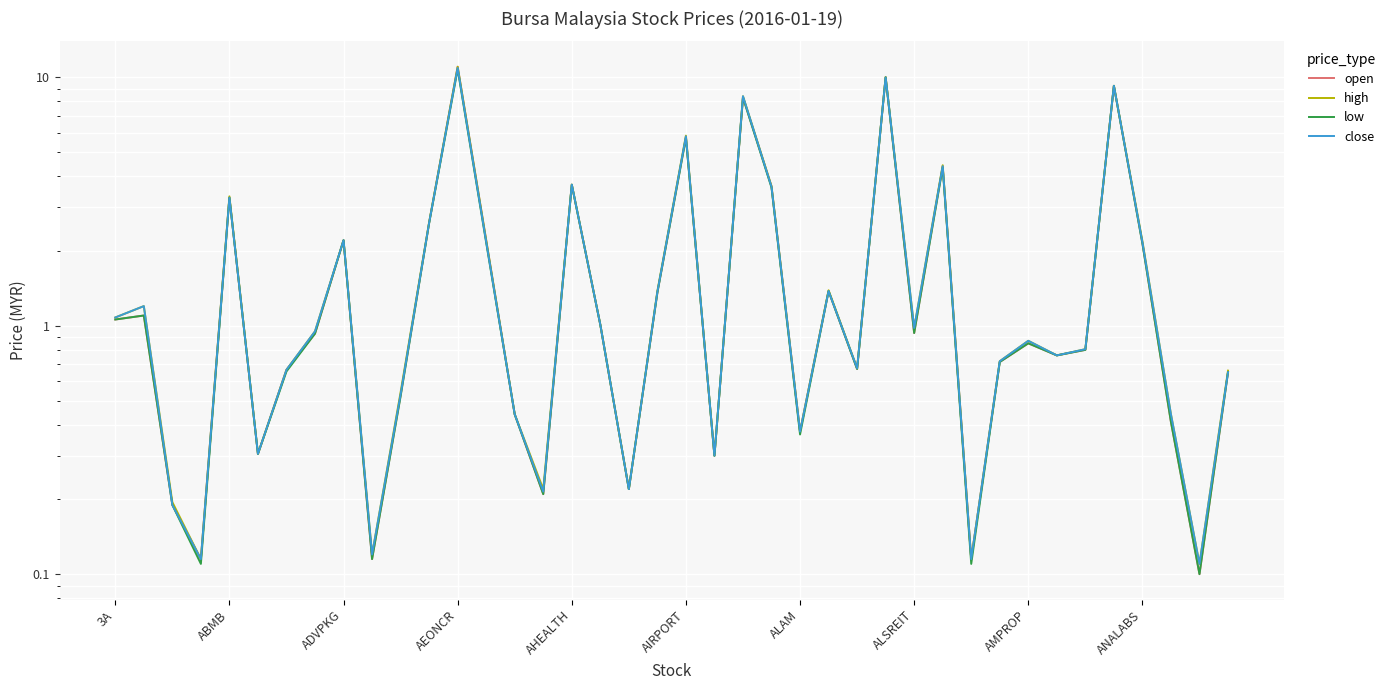

Which series has the largest total across all categories?

high